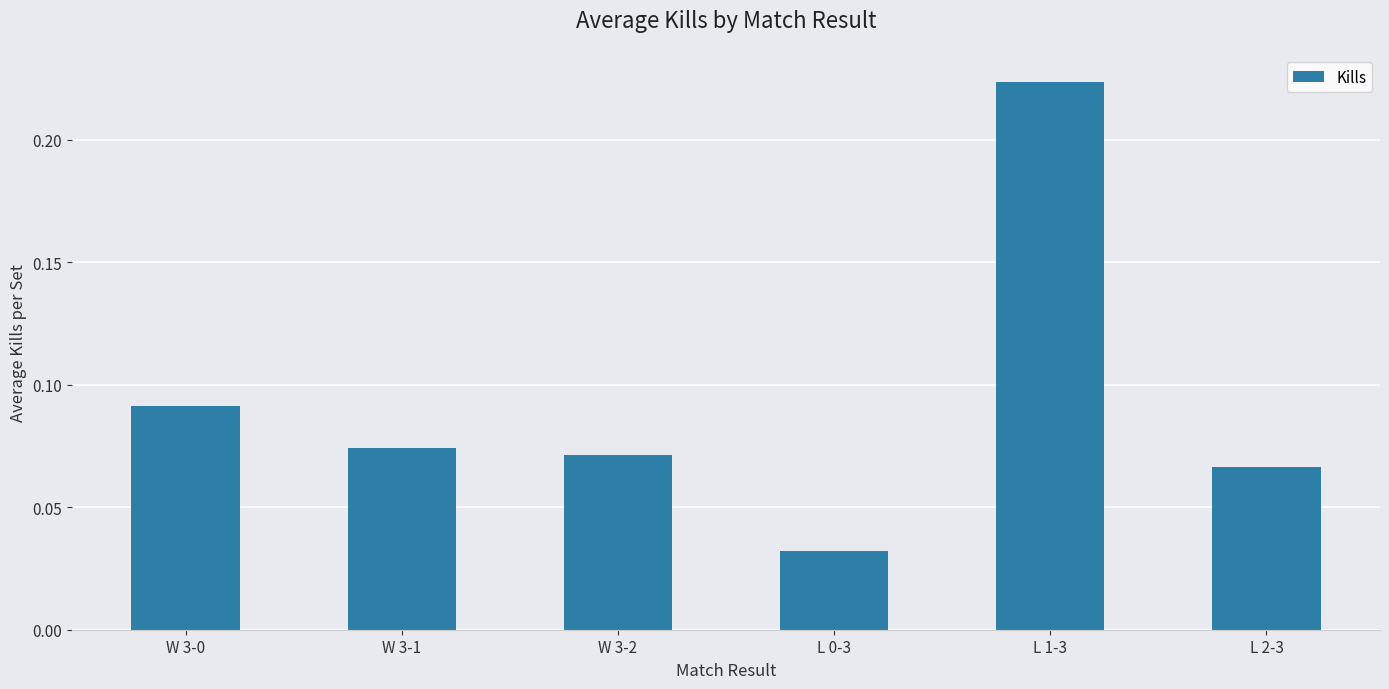

The value at W 3-1 is 0.0. True or false?

False